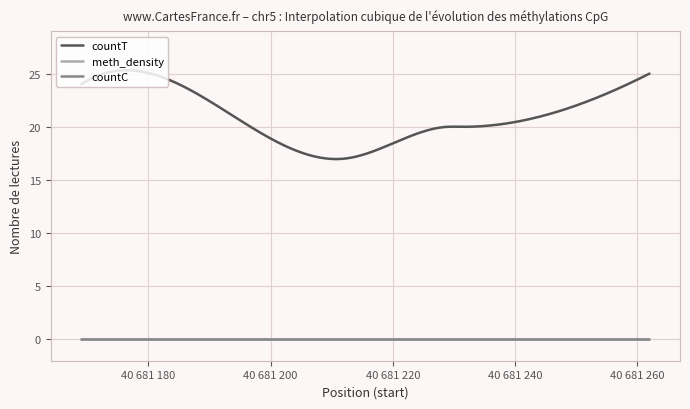

Which series has the widest spread of values?

countT